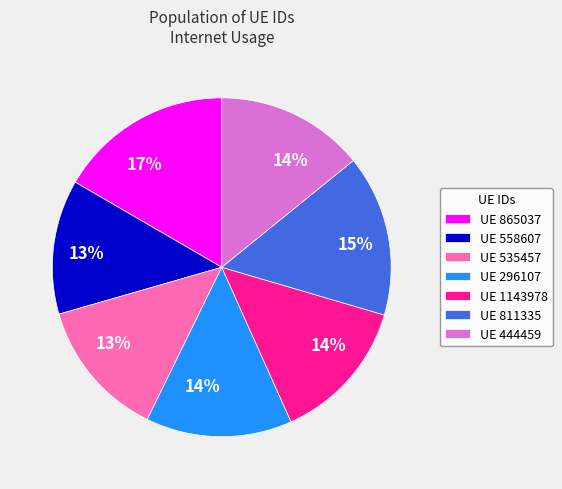

Does any single category account for the majority?

No